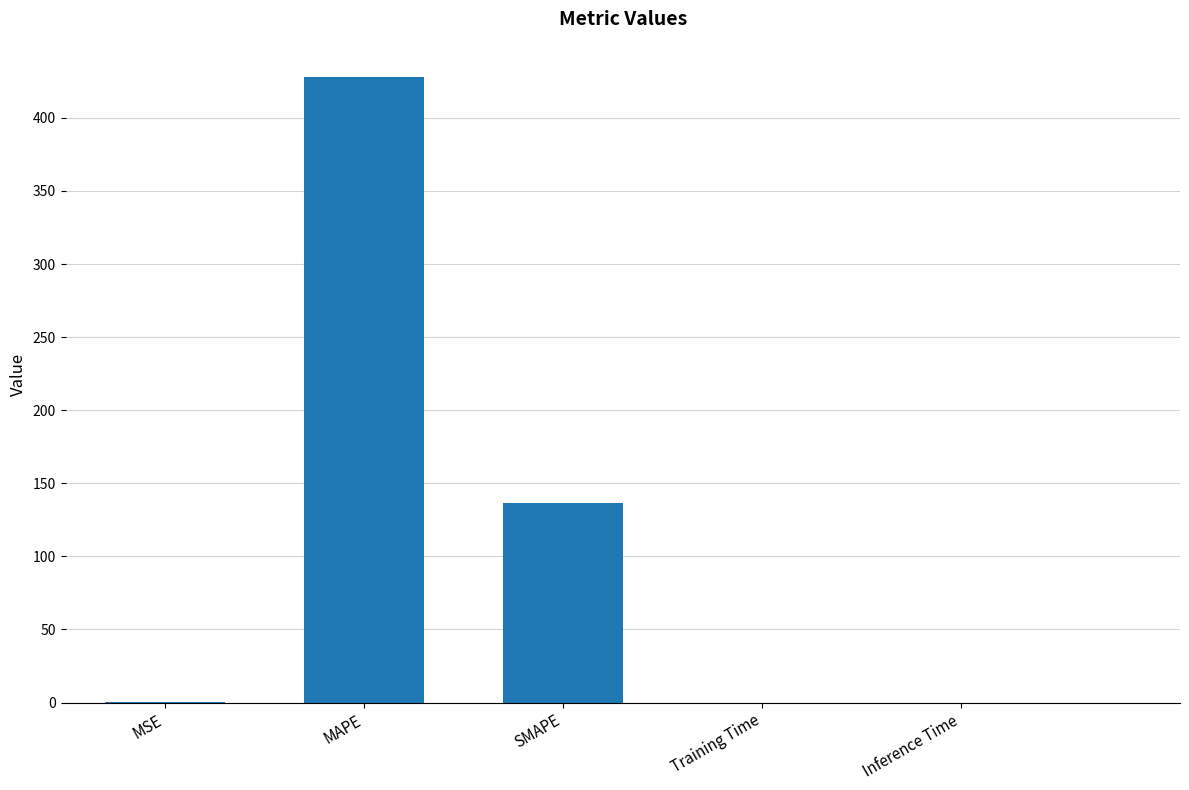

Approximately how many times larger is the value at MAPE compared to SMAPE?

3.1